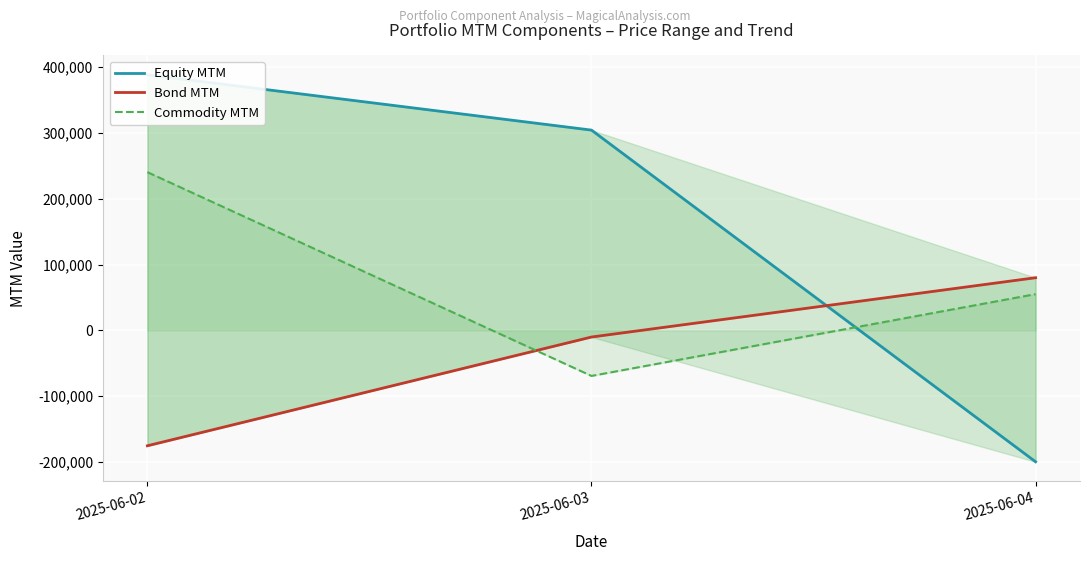

List the series in order of their peak value, highest first.

Equity MTM, Commodity MTM, Bond MTM